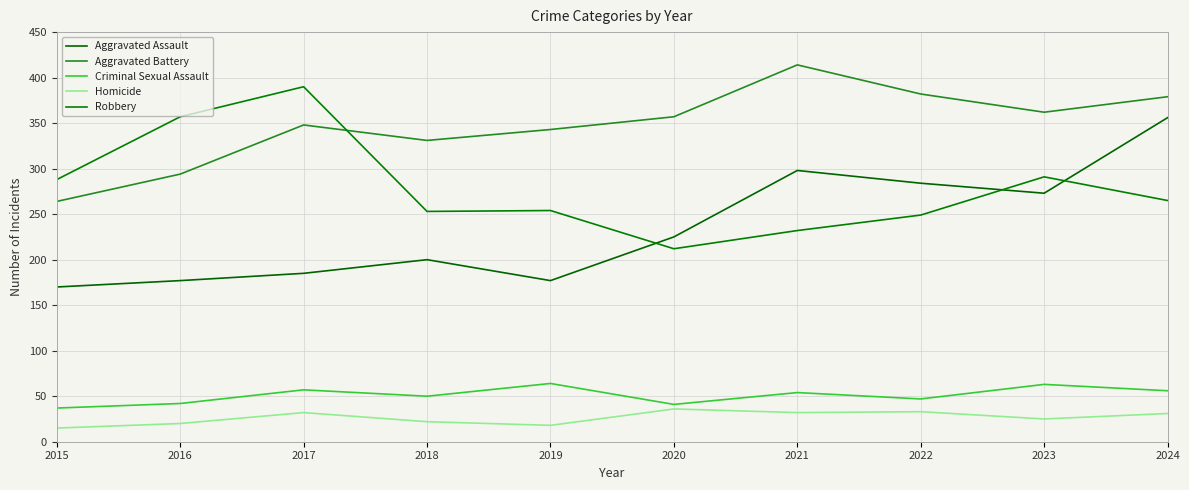

In Robbery, how many points are higher than both neighbors (excluding endpoints)?

3